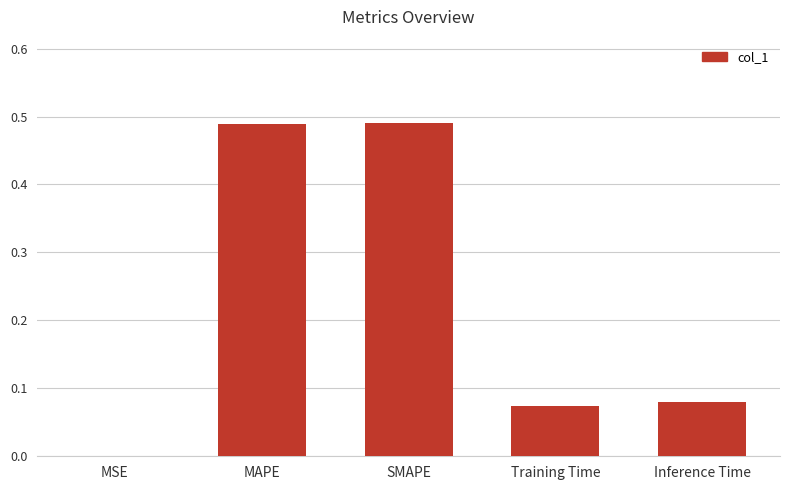

What is the change in value from MAPE to Training Time?

-0.4